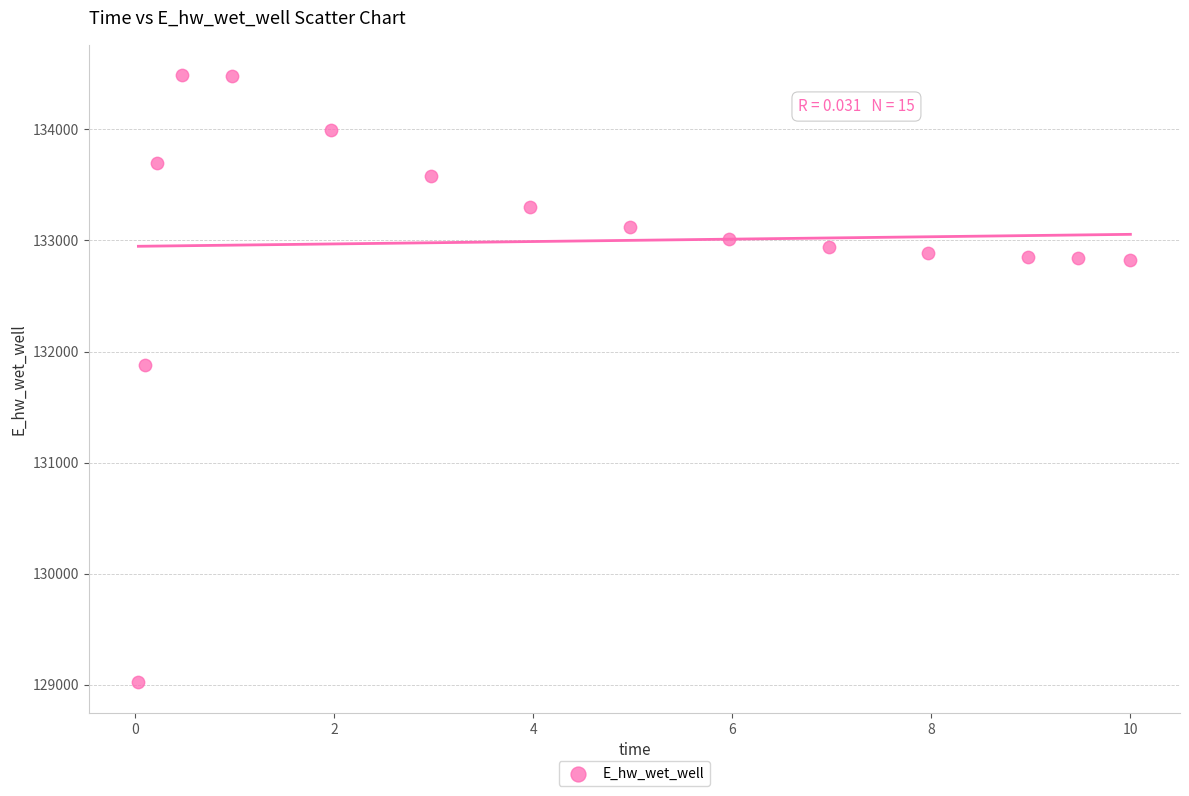

What is the range of X values (max minus min)?

10.0